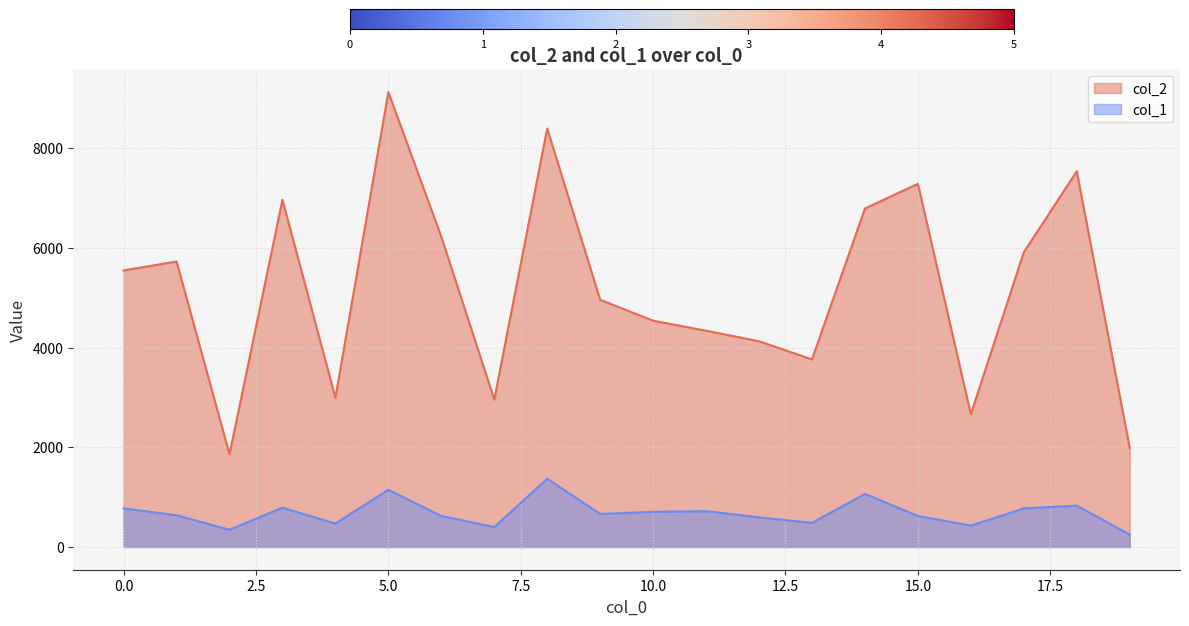

Where is the first local maximum for col_1?

3